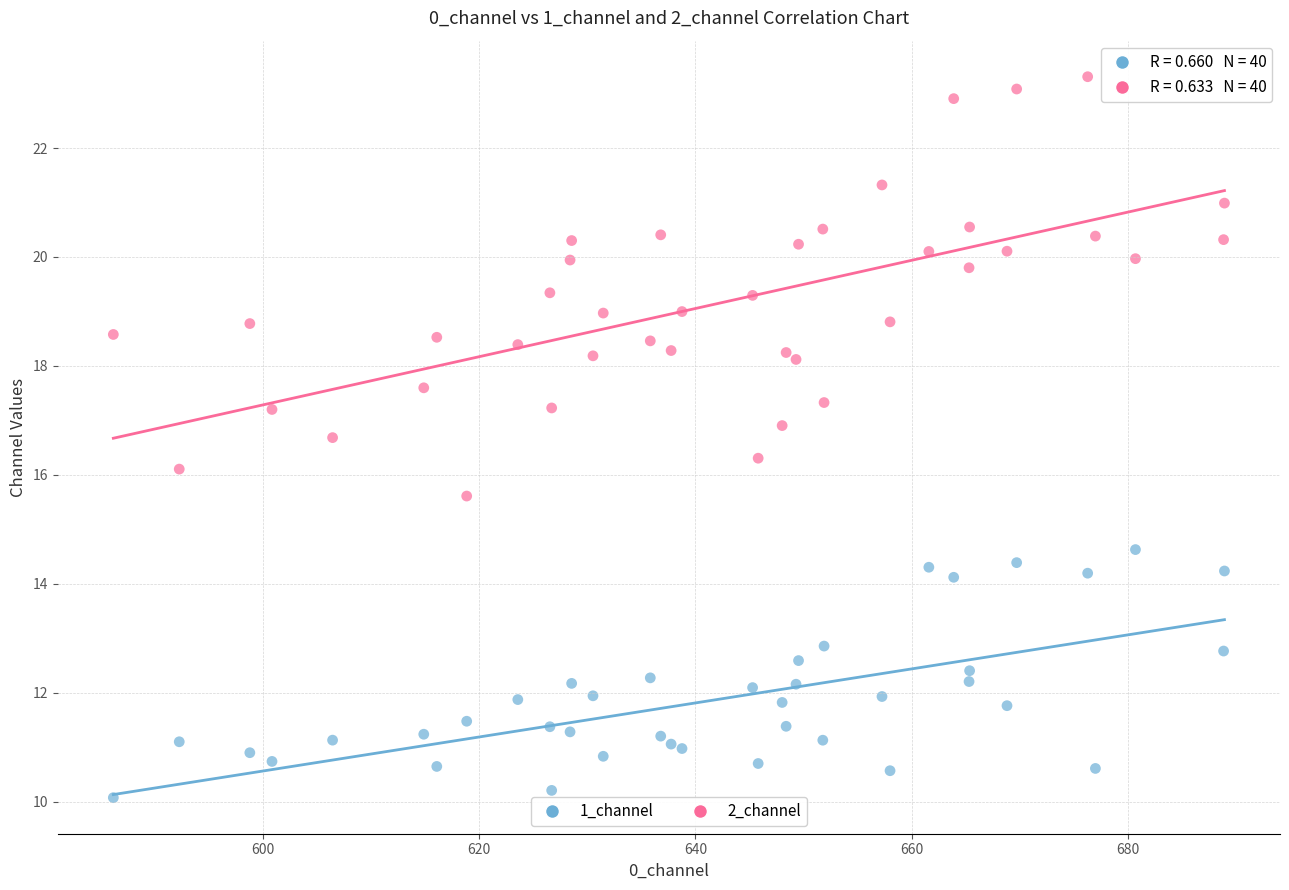

What are all the series names shown in the legend?

1_channel, 2_channel